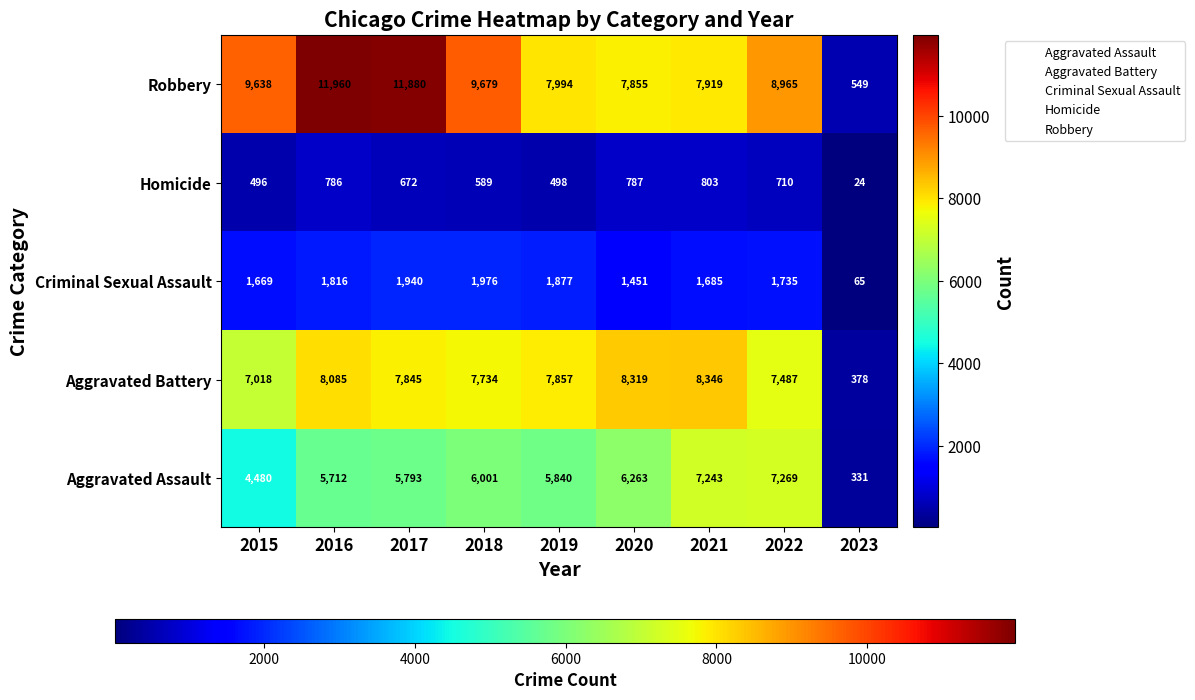

What is the difference between the Homicide values at 2021 and 2018?

214